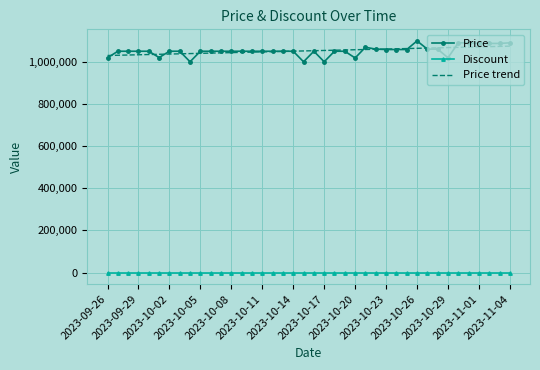

True or false: Discount and Price intersect in this chart.

False